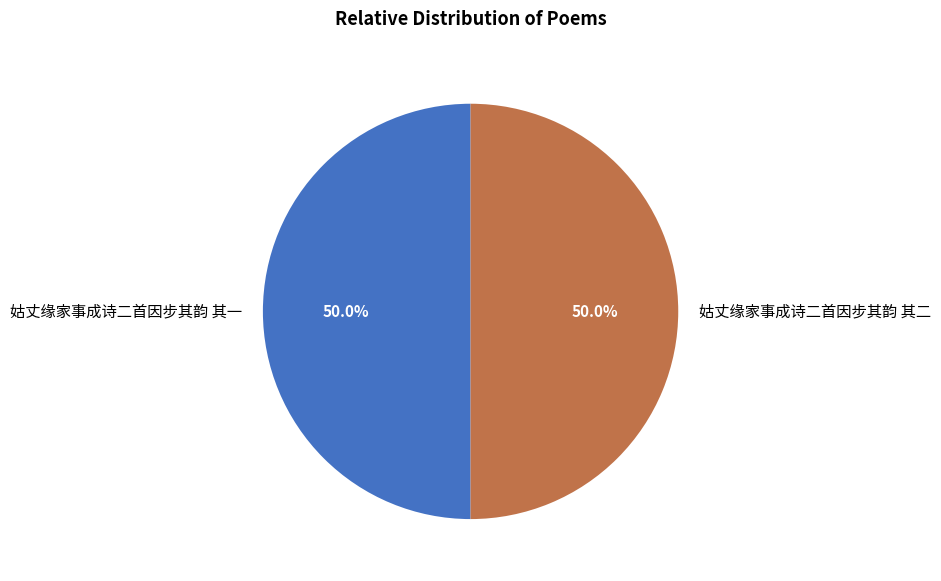

What percentage do 姑丈缘家事成诗二首因步其韵 其一 and 姑丈缘家事成诗二首因步其韵 其二 together represent?

100.0%